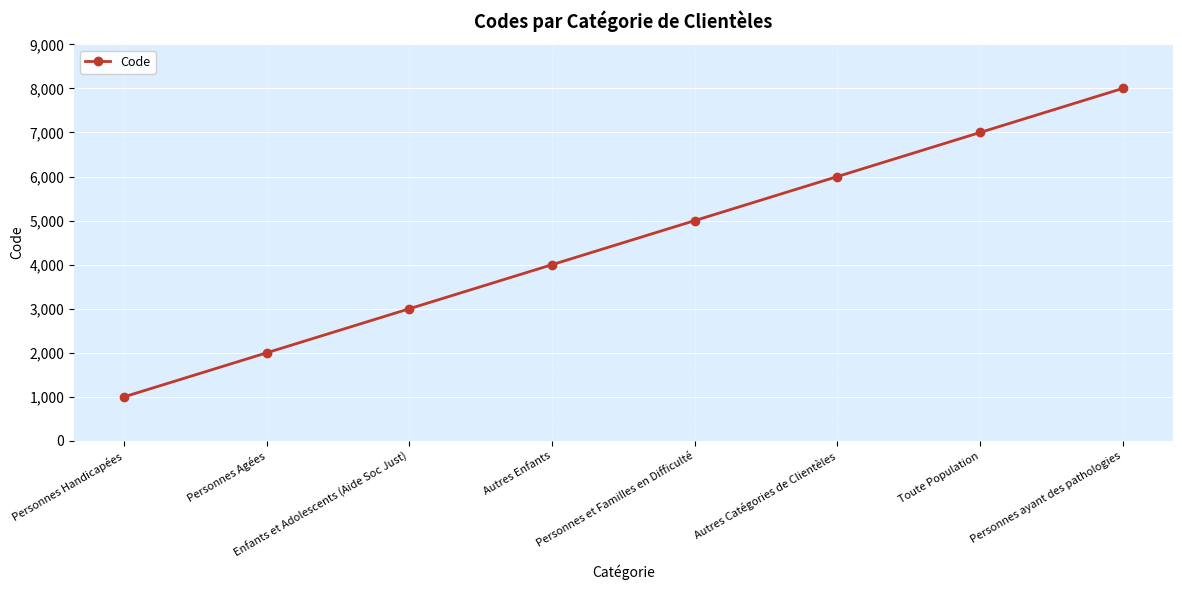

Rank the categories by value from lowest to highest.

Personnes Handicapées, Personnes Agées, Enfants et Adolescents (Aide Soc Just), Autres Enfants, Personnes et Familles en Difficulté, Autres Catégories de Clientèles, Toute Population, Personnes ayant des pathologies